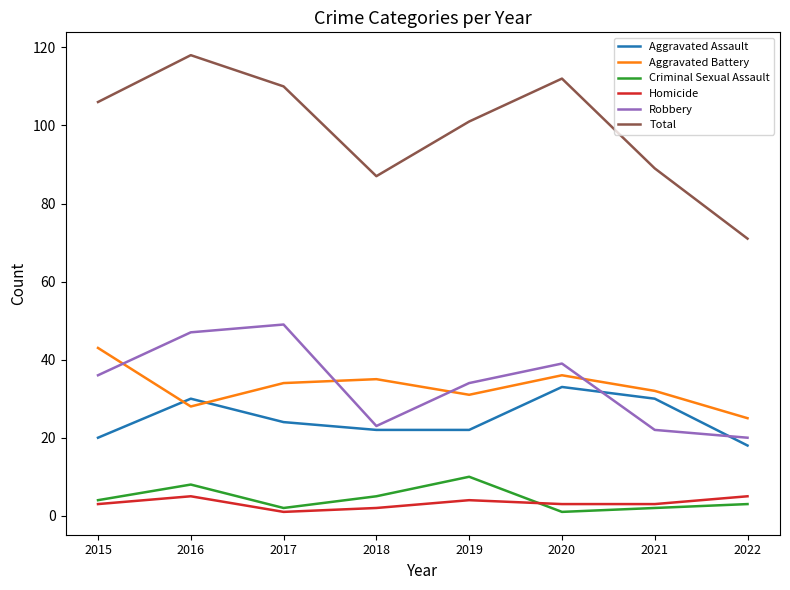

Rank the series by their maximum value, from lowest to highest.

Homicide, Criminal Sexual Assault, Aggravated Assault, Aggravated Battery, Robbery, Total